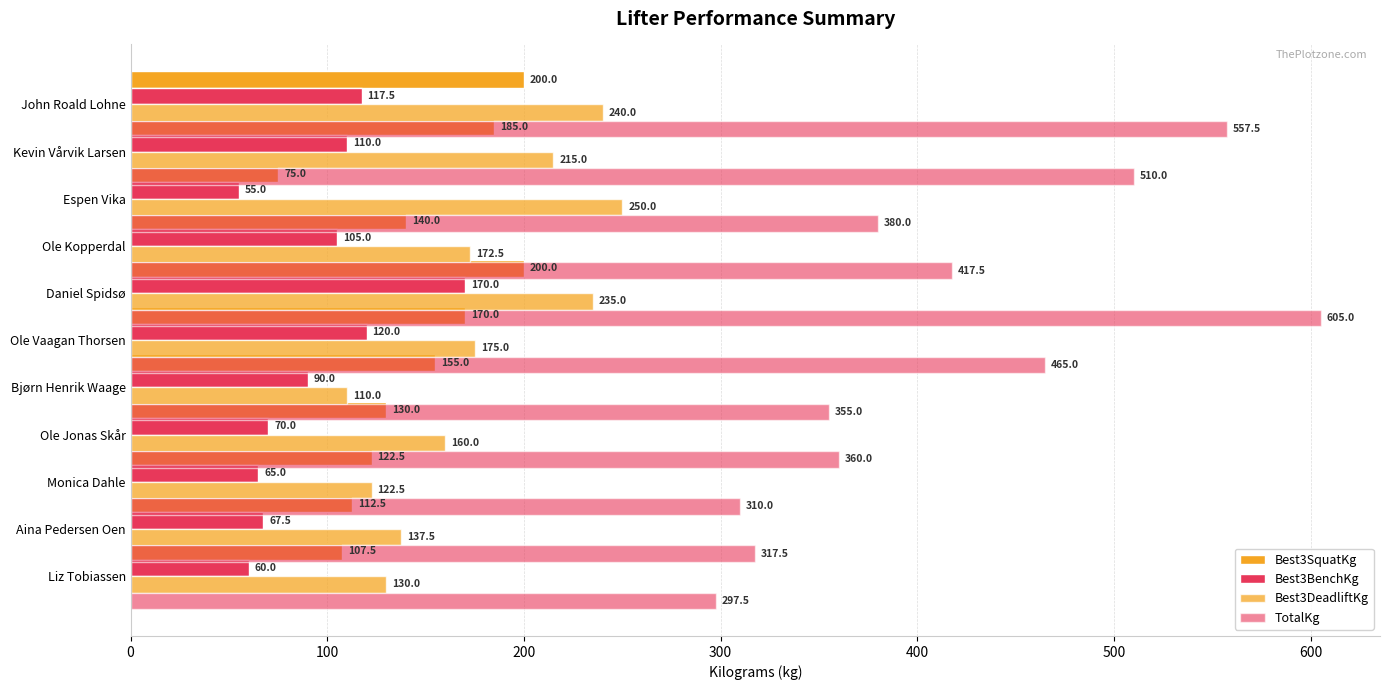

What is the average value of the Best3BenchKg series?

93.6